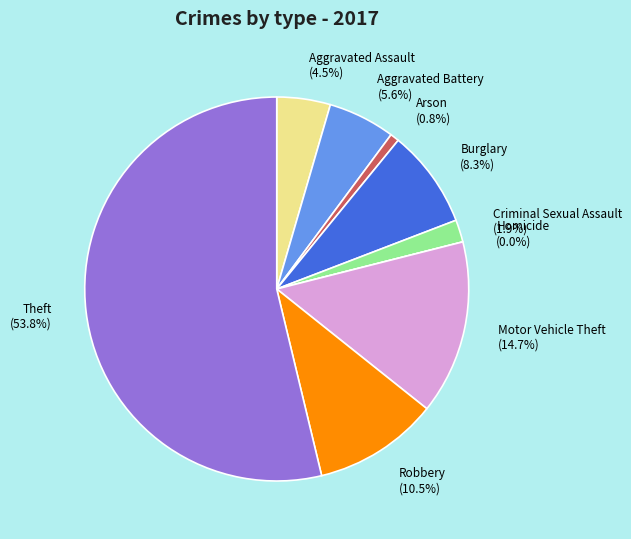

Do Criminal Sexual Assault and Robbery together represent more than half of the pie?

No